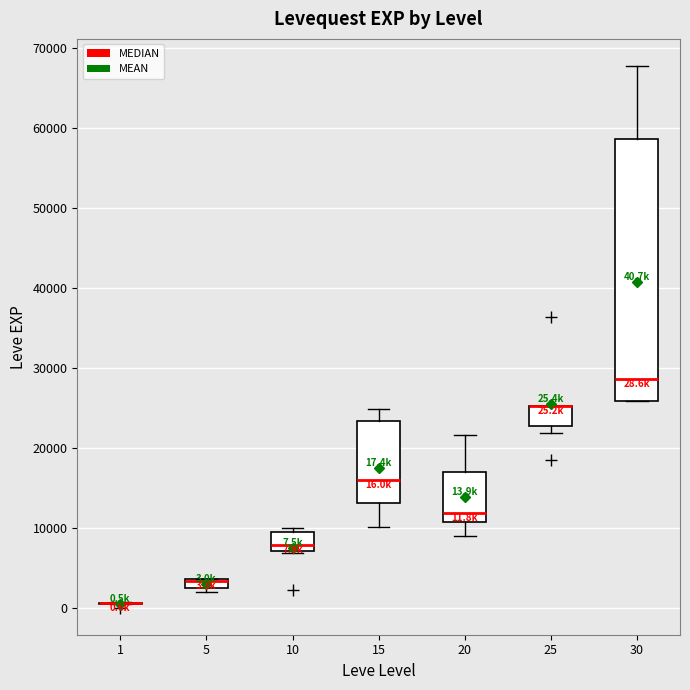

Comparing the boxes themselves (not the whiskers), which one is the tallest?

30